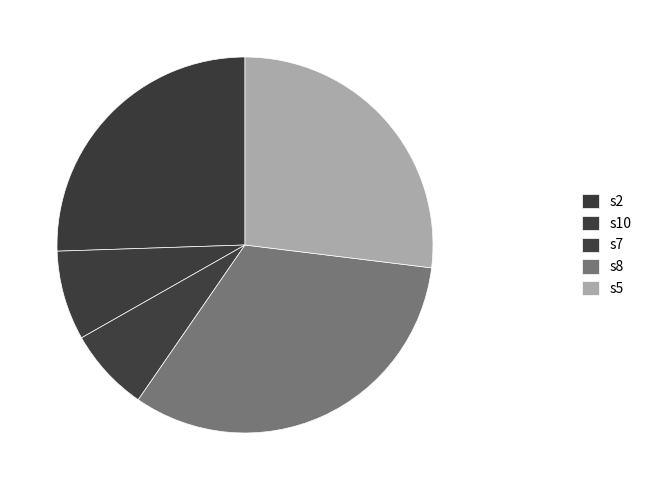

True or false: s8 accounts for 40% of the total.

False